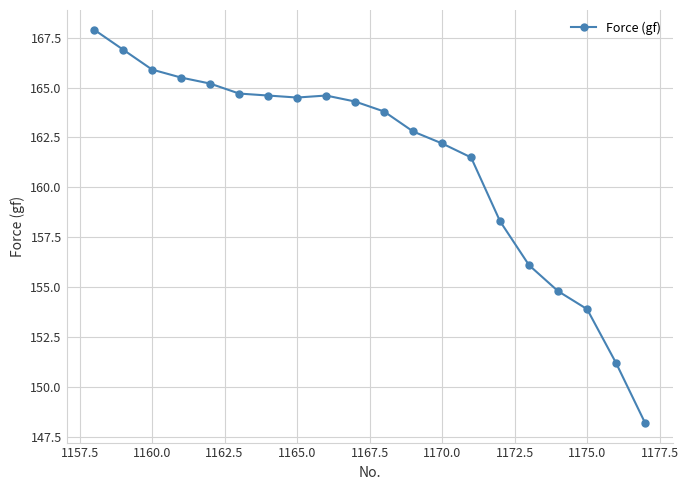

Reading left to right, extract all data points from this chart.

167.9	166.9	165.9	165.5	165.2	164.7	164.6	164.5	164.6	164.3	163.8	162.8	162.2	161.5	158.3	156.1	154.8	153.9	151.2	148.2